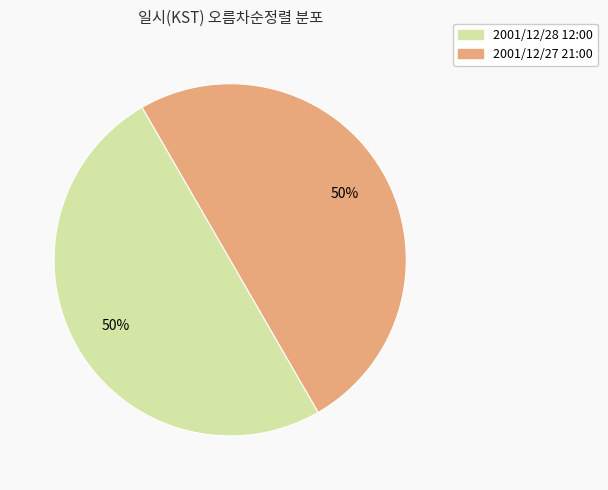

How many segments does this pie chart have?

2